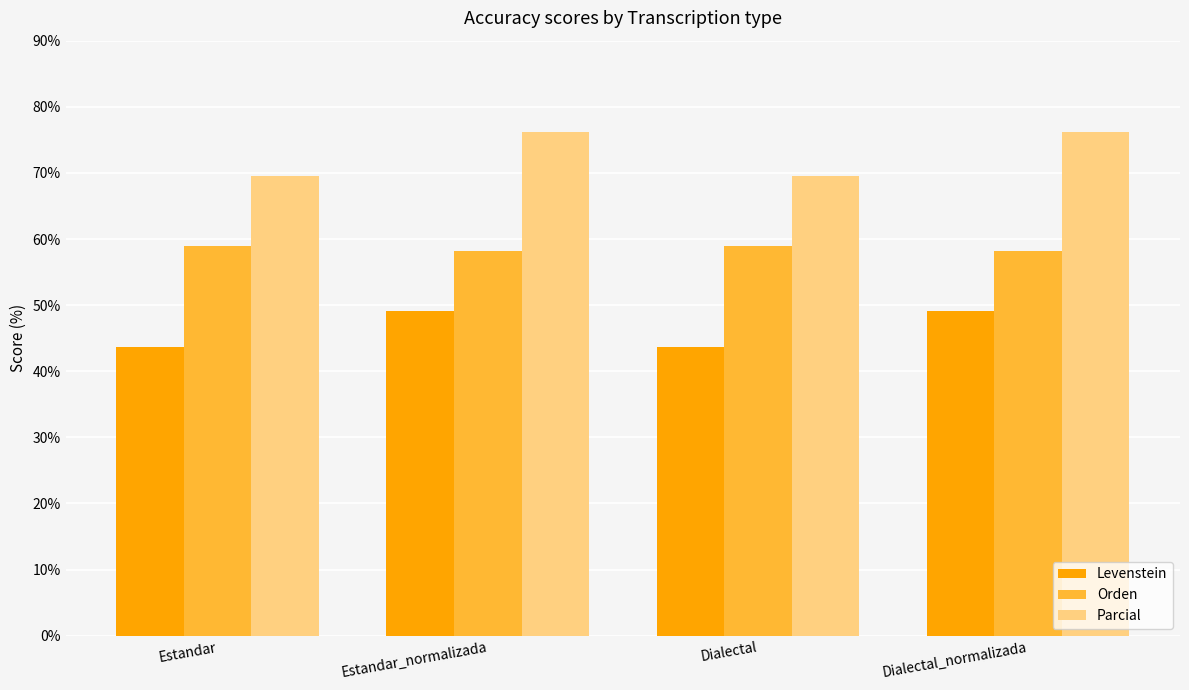

What is the lowest value of the Levenstein series?

43.7